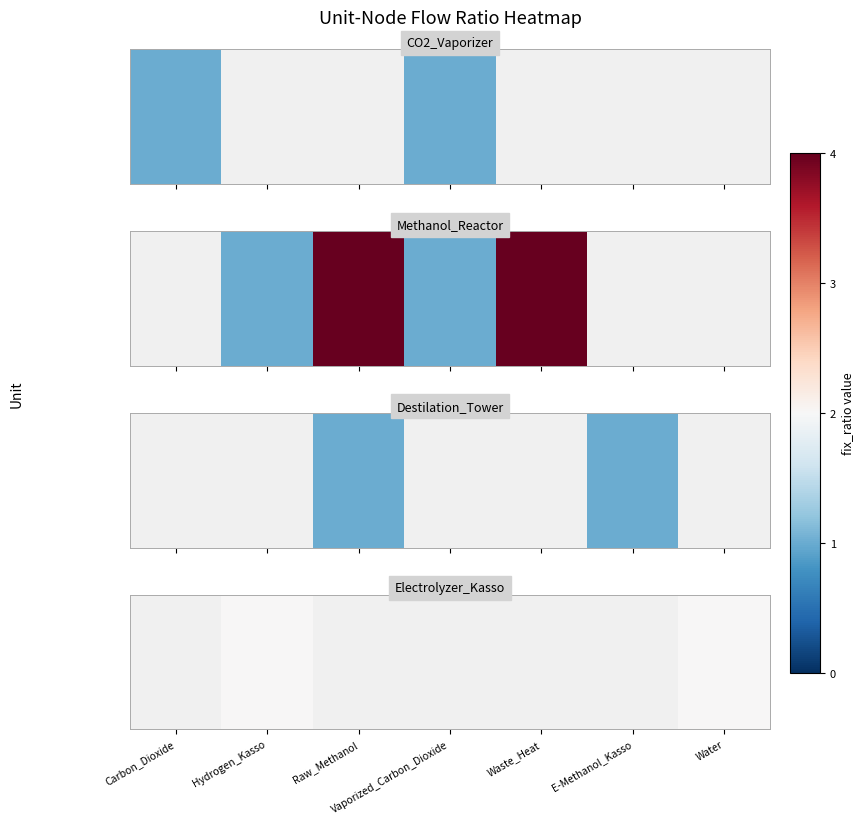

Between Raw_Methanol and E-Methanol_Kasso, which is larger?

E-Methanol_Kasso